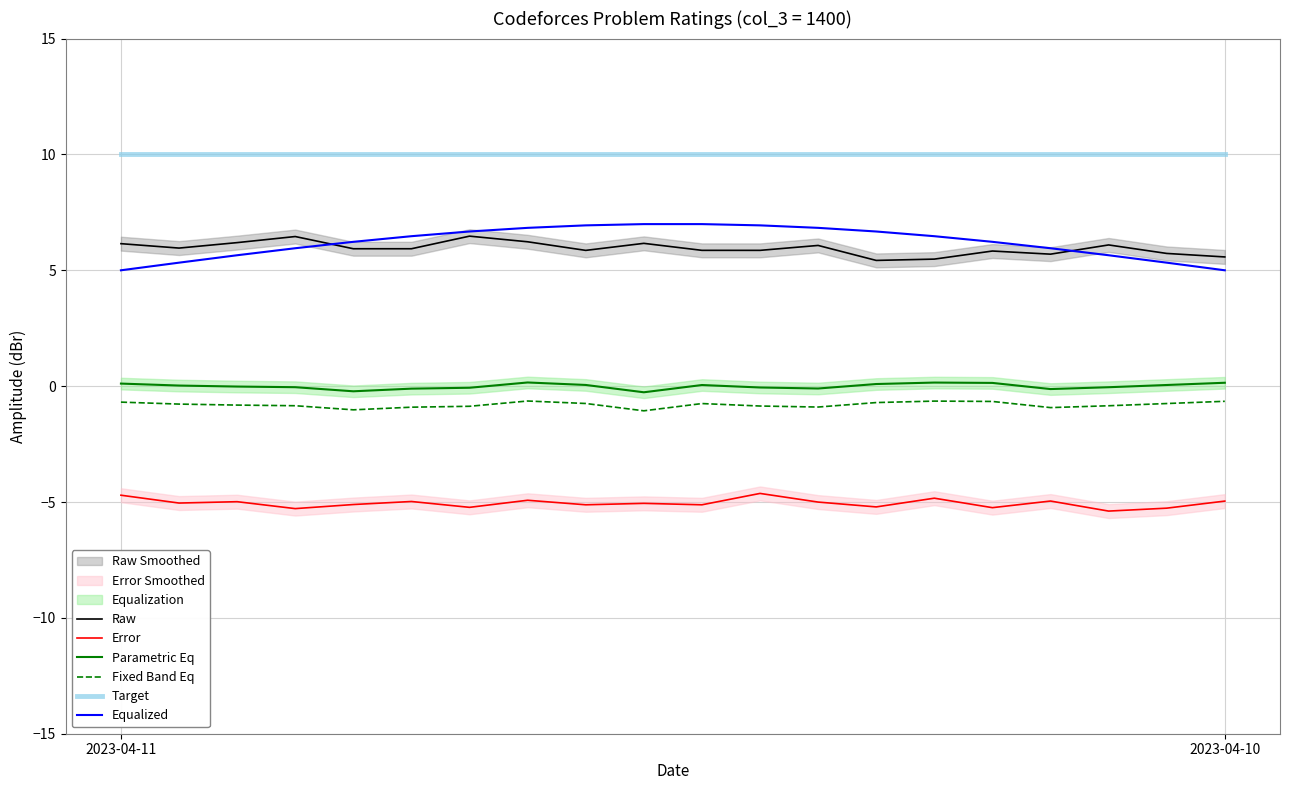

What is the highest value of the Fixed Band Eq series?

-0.6